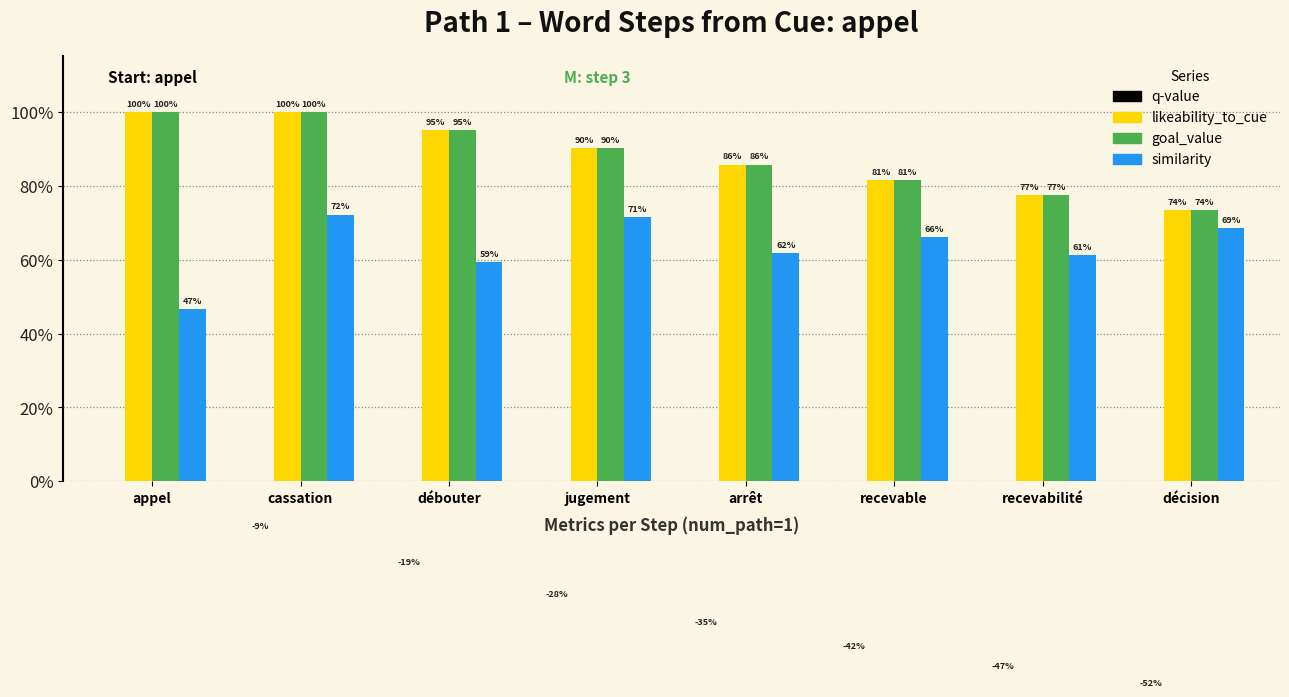

How many categories are shown in the chart?

8